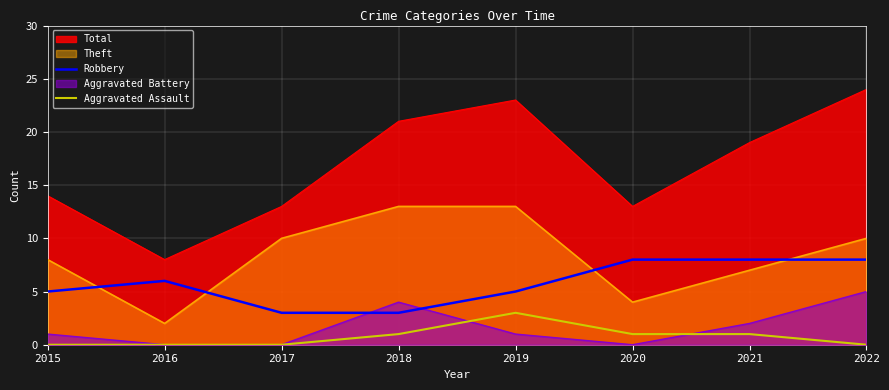

What are all the series names shown in the legend?

Total, Theft, Robbery, Aggravated Battery, Aggravated Assault